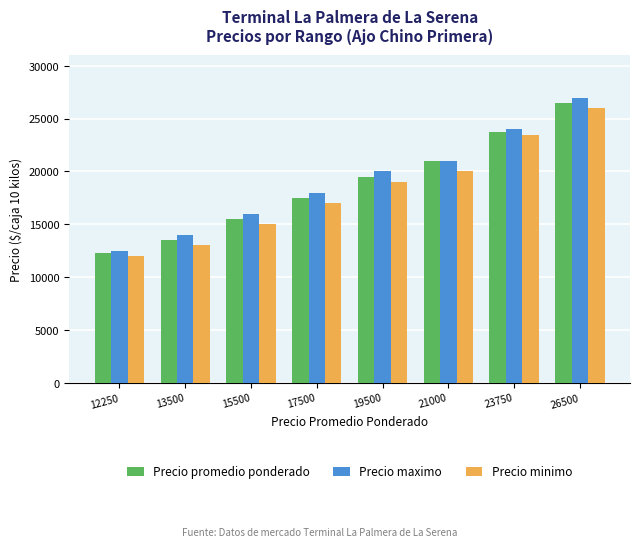

What is the value of the Precio maximo bar at the 4th from the left?

18000